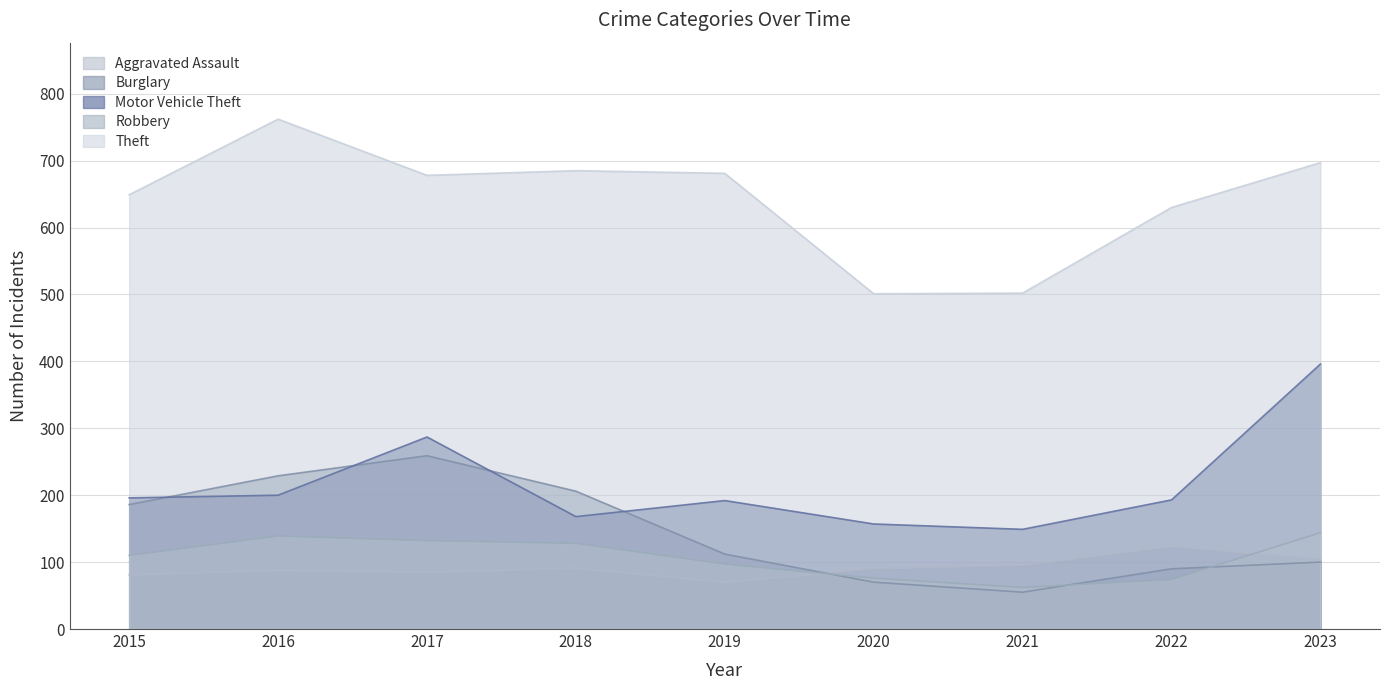

At which label does Theft first exceed 678?

2016